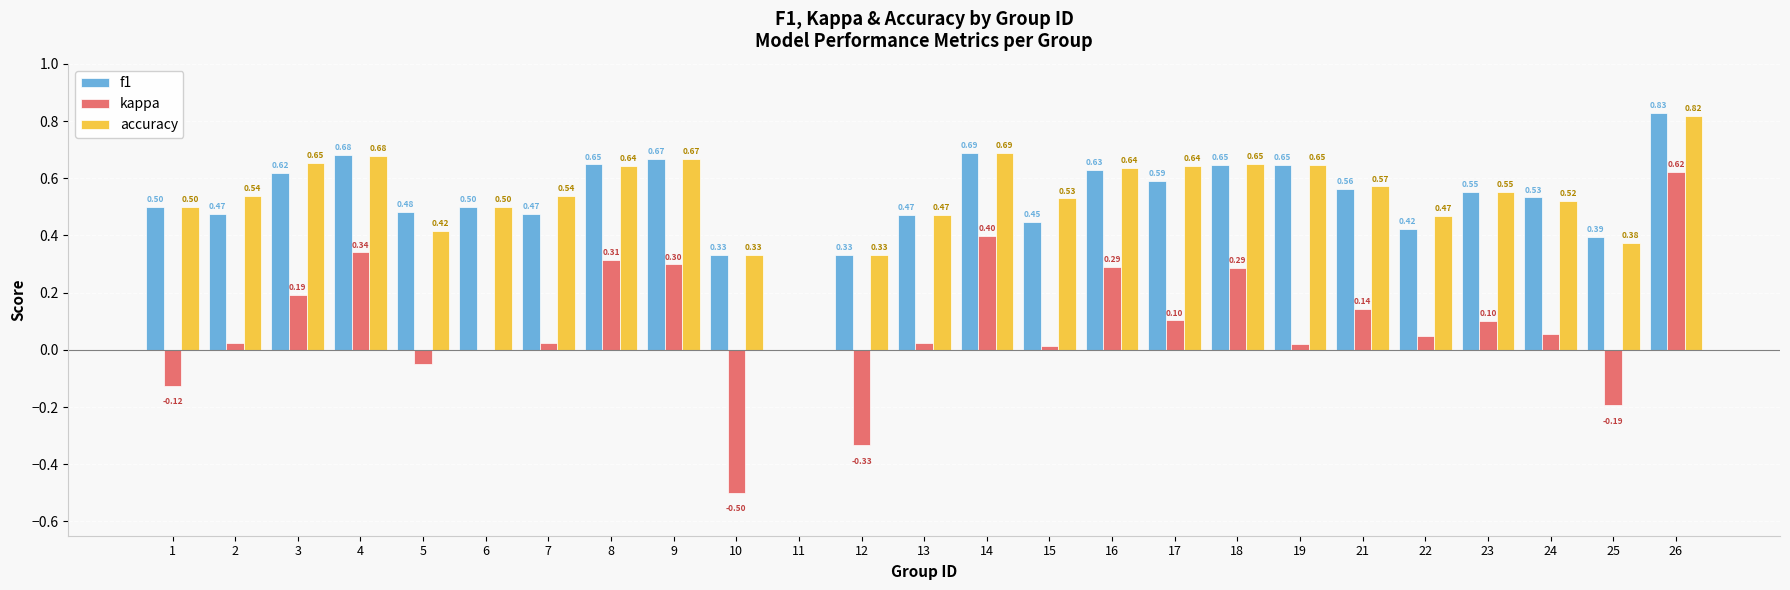

At which category is the sum across all series the highest?

26